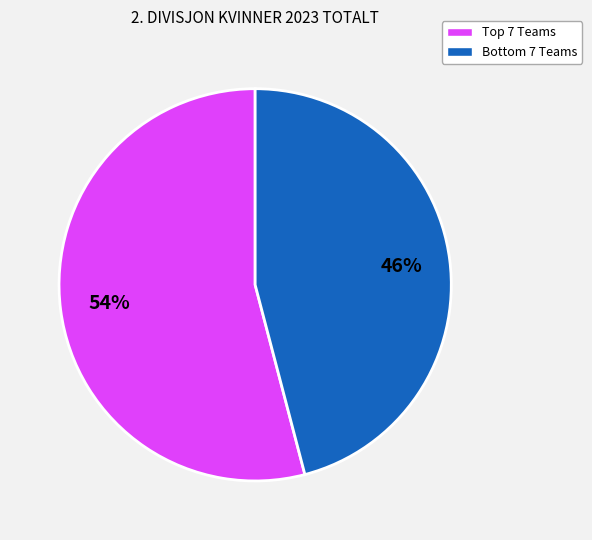

To the nearest percent, what is the average slice percentage?

50%